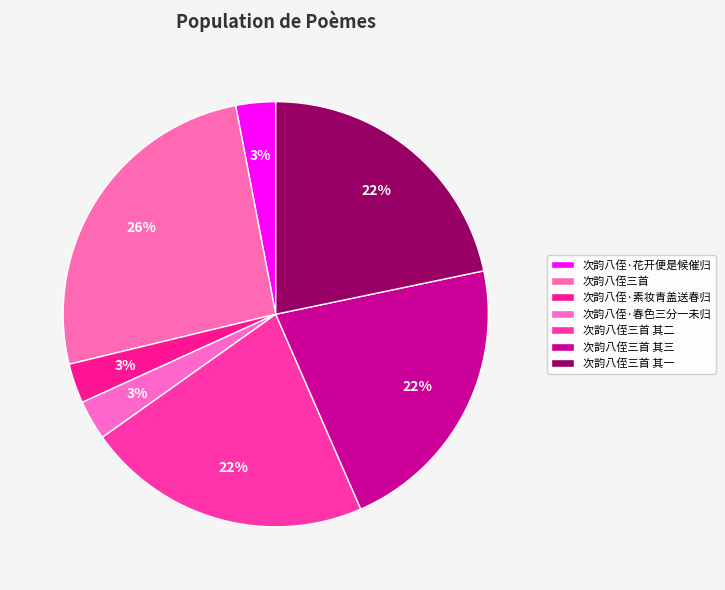

To the nearest percent, what is the difference between the largest and smallest slice percentages?

23%